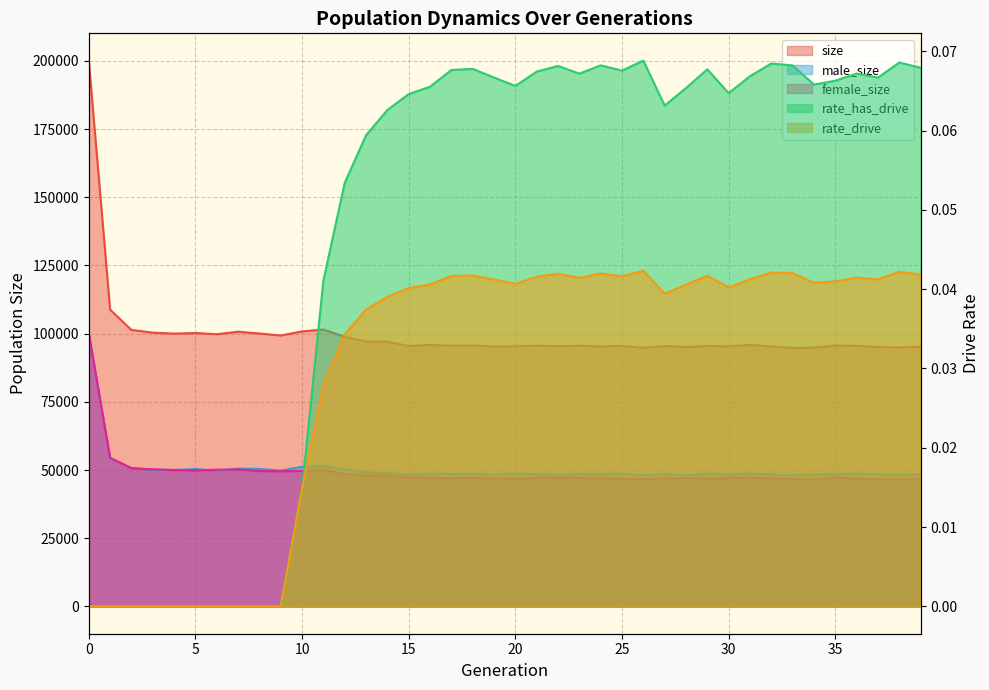

At which label does size reach its minimum?

33